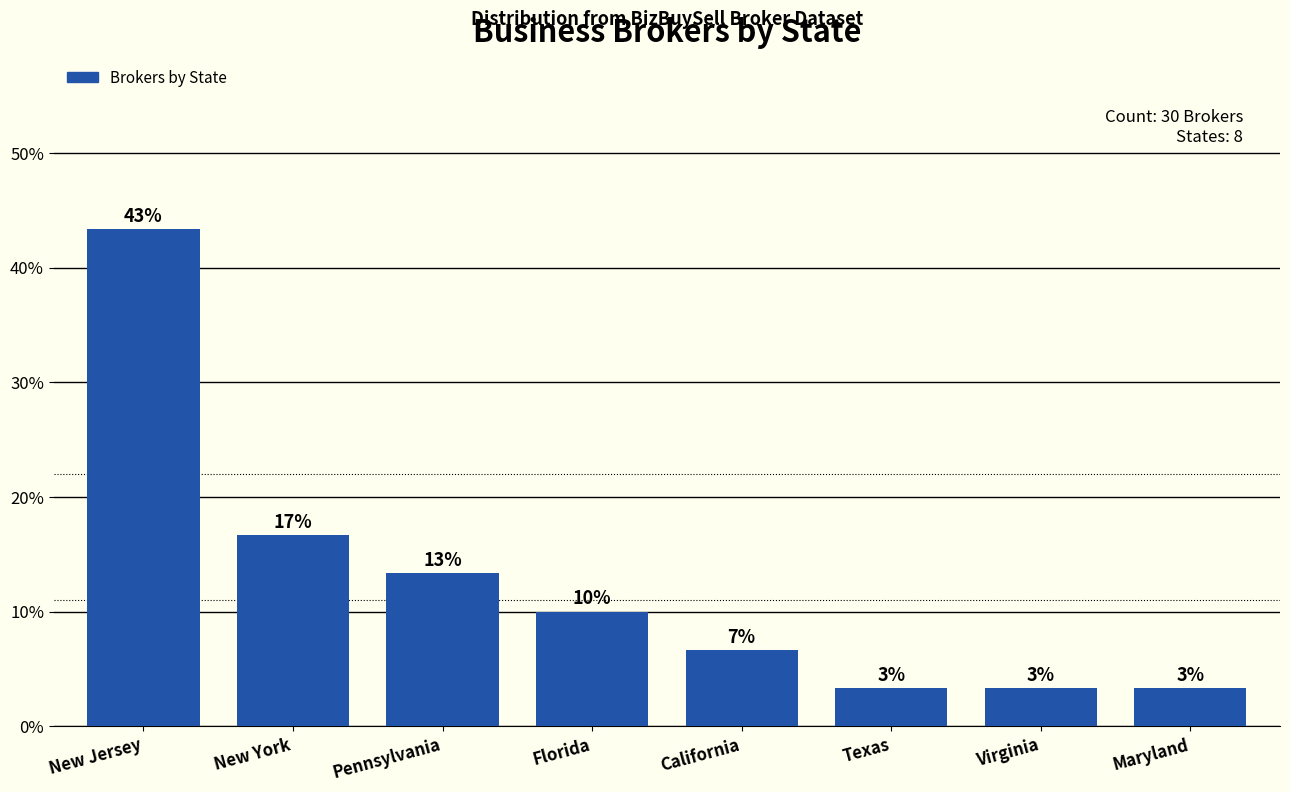

How many bars are there in total?

8